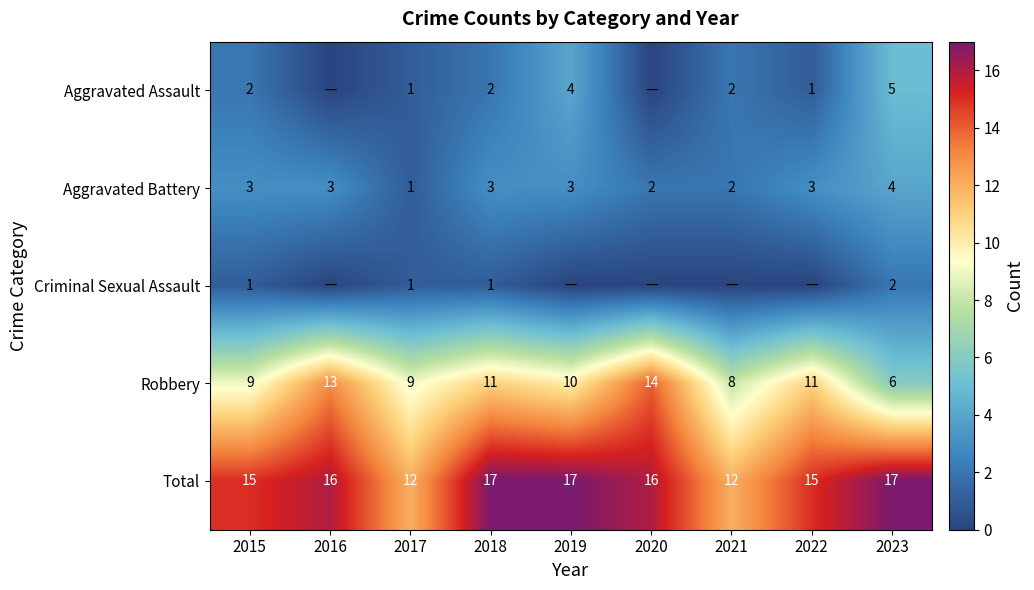

Which label corresponds to the largest value in the chart?

2018